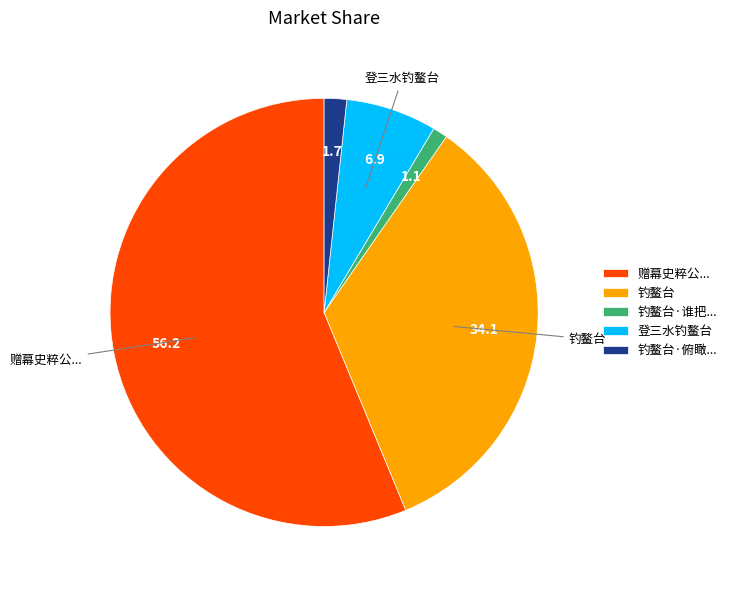

Is there a majority slice in this chart?

Yes